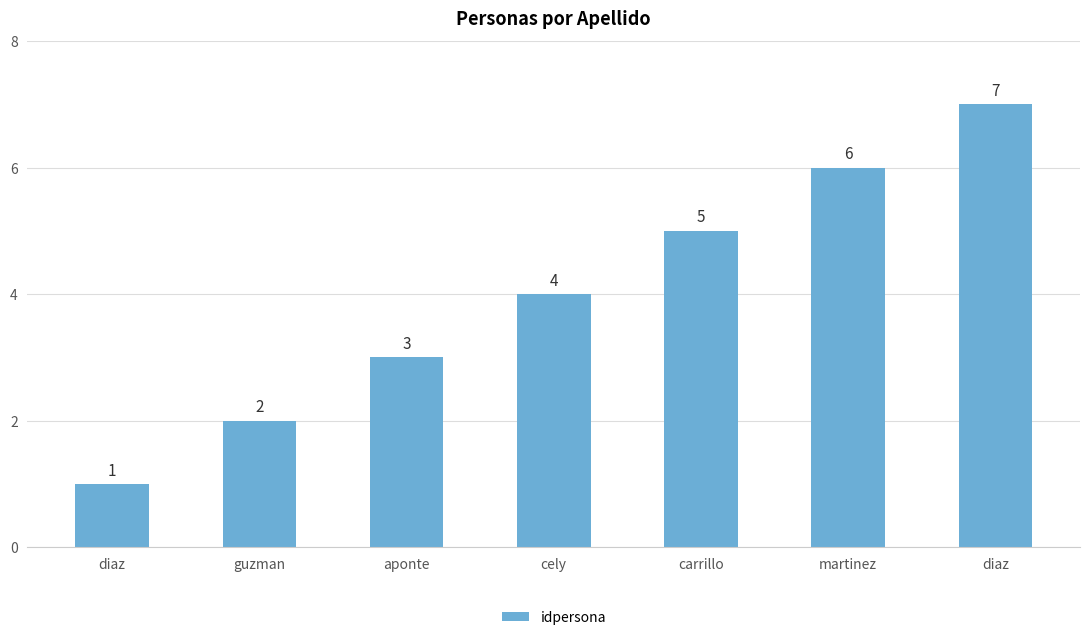

Reading left to right, what are all the values shown in this chart?

1	2	3	4	5	6	7